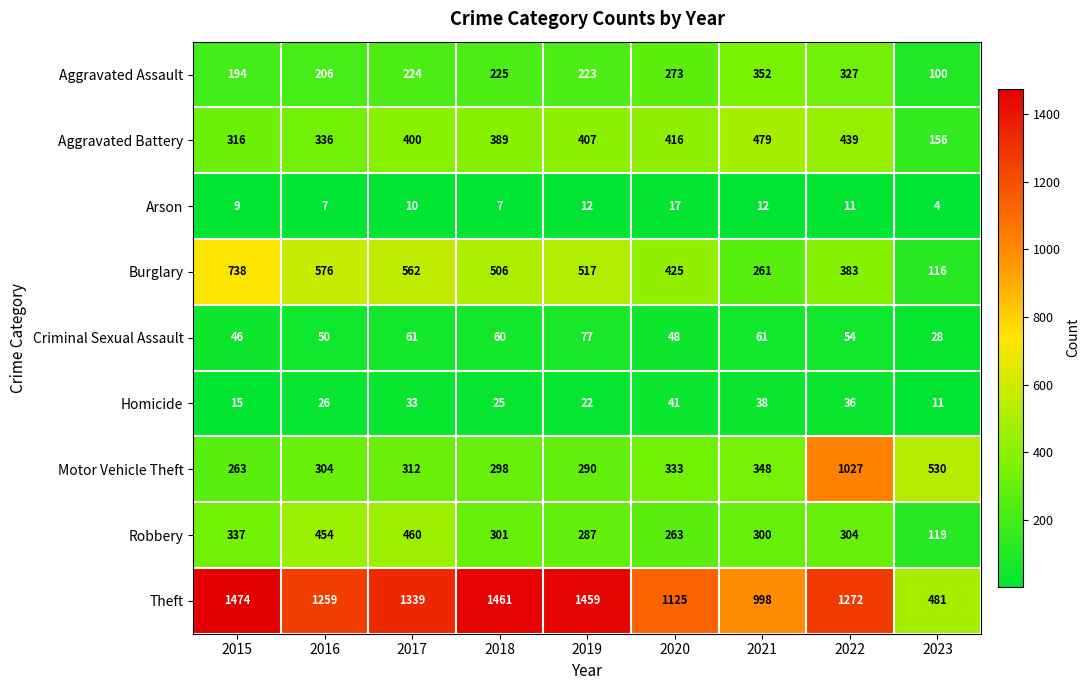

At how many categories does at least one series exceed 527?

9